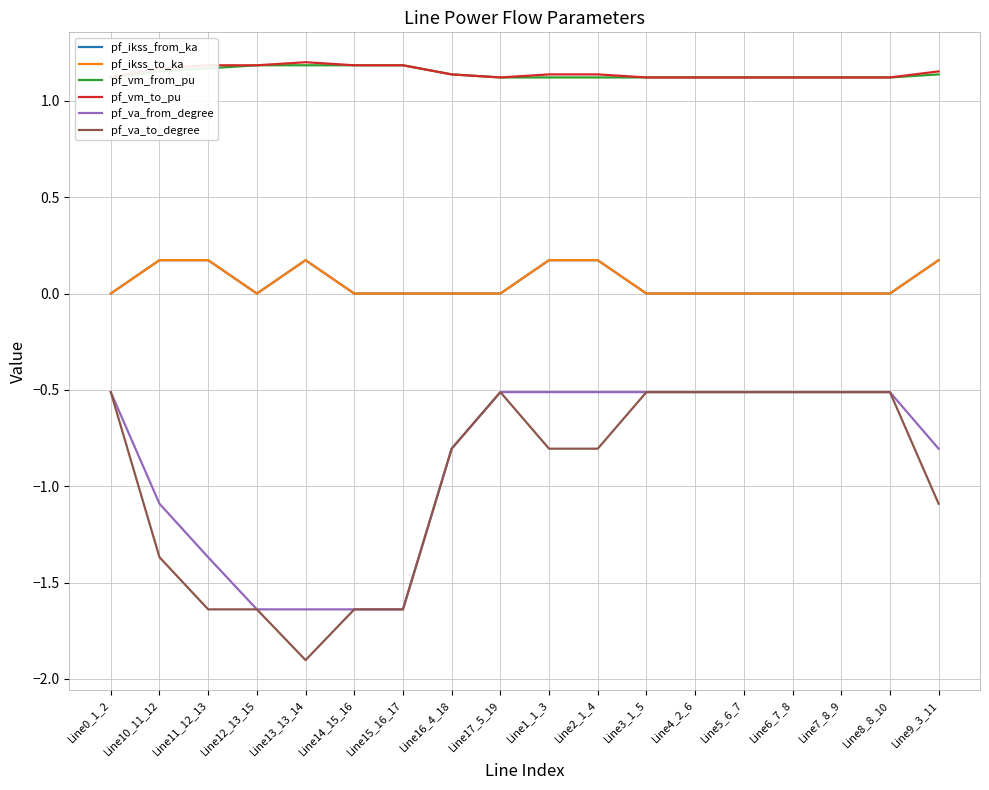

Does the chart display data point markers on the line(s)?

No